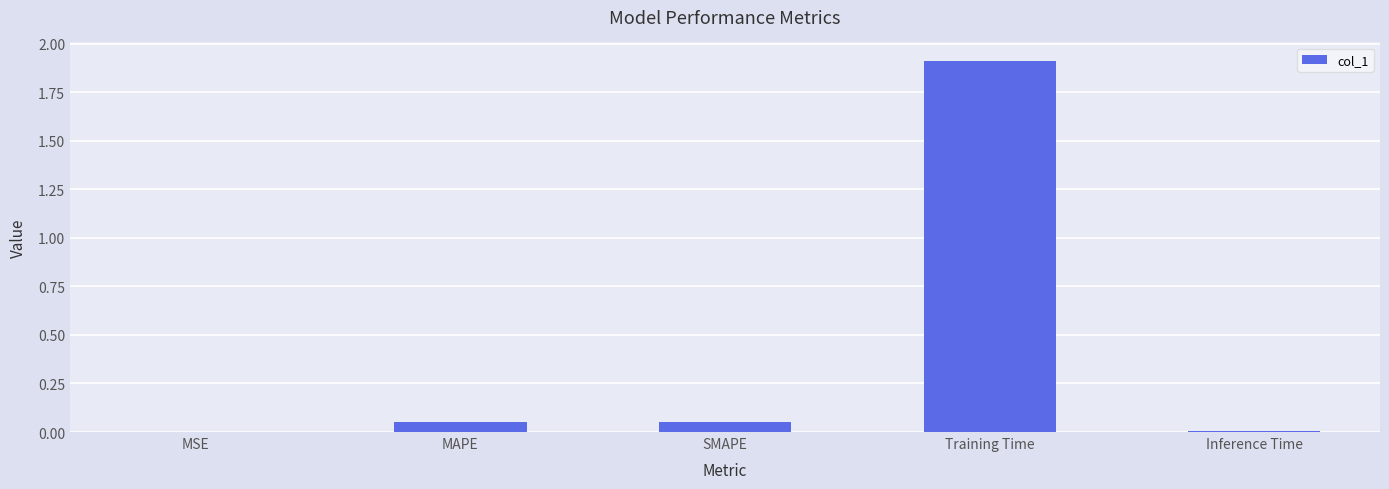

Is it true that the value at Training Time is 1.9?

True